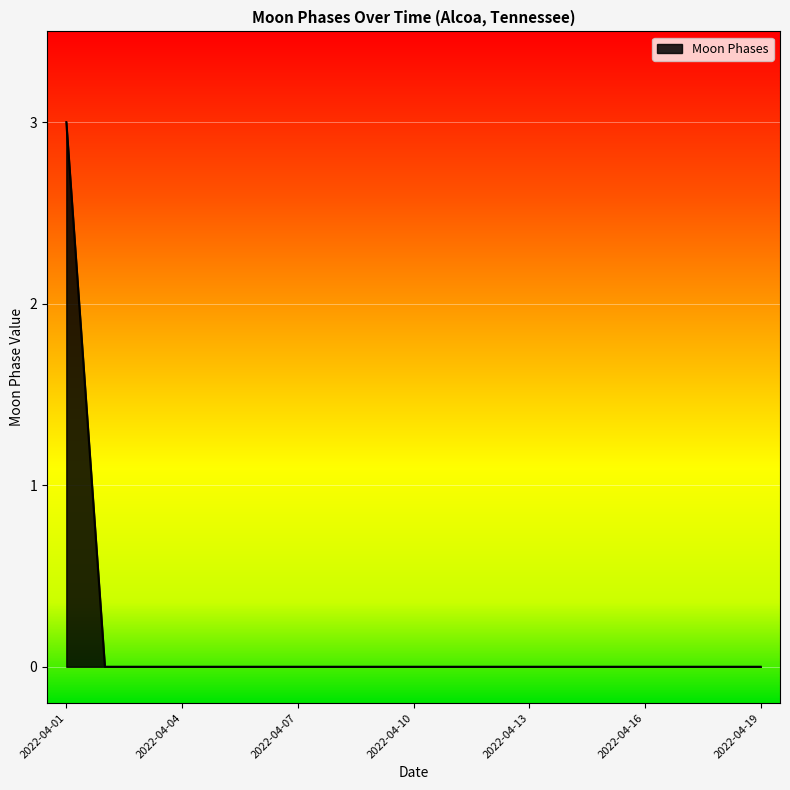

What is the greatest value displayed?

3